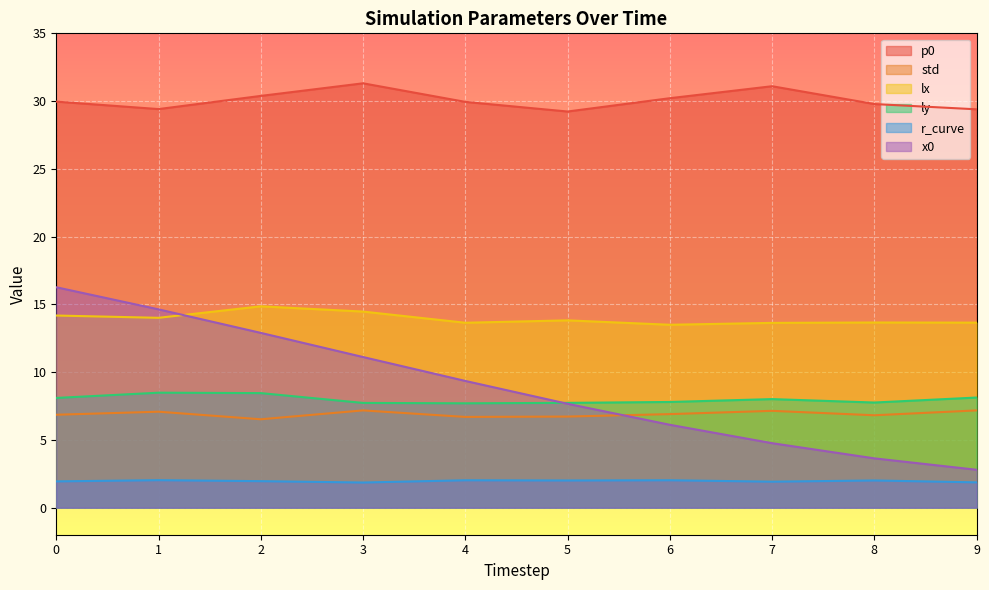

What are all the series names shown in the legend?

p0, std, lx, ly, r_curve, x0